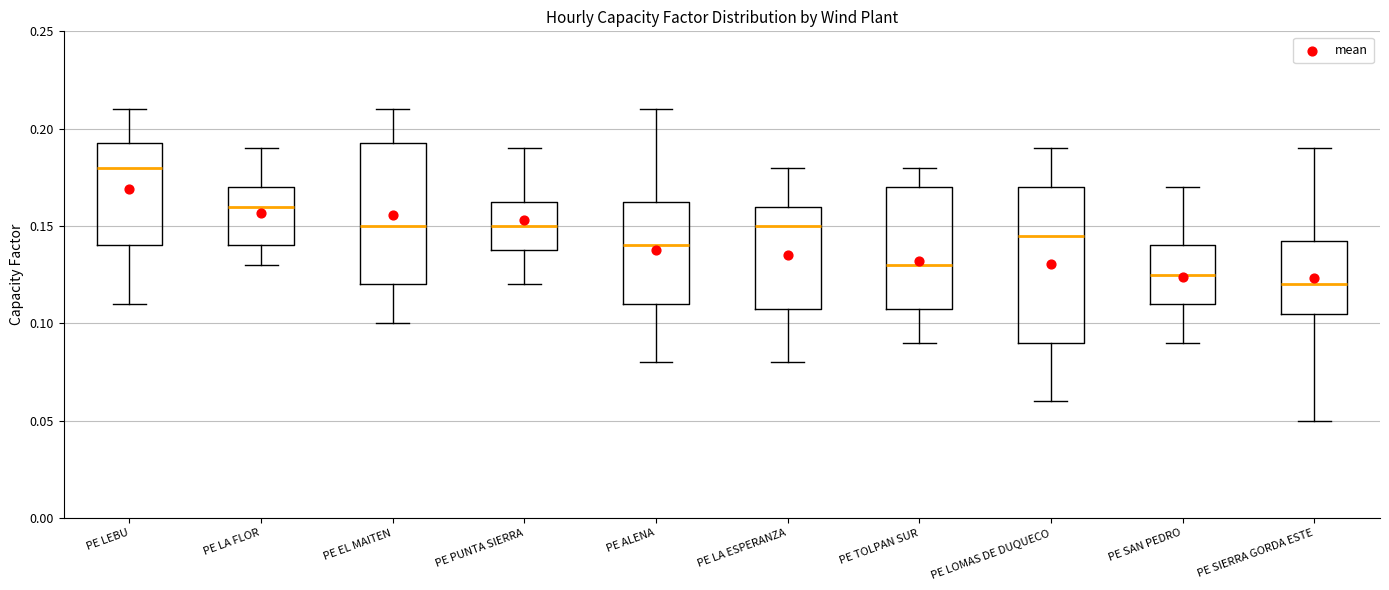

Which box has the lowest median line?

PE SIERRA GORDA ESTE